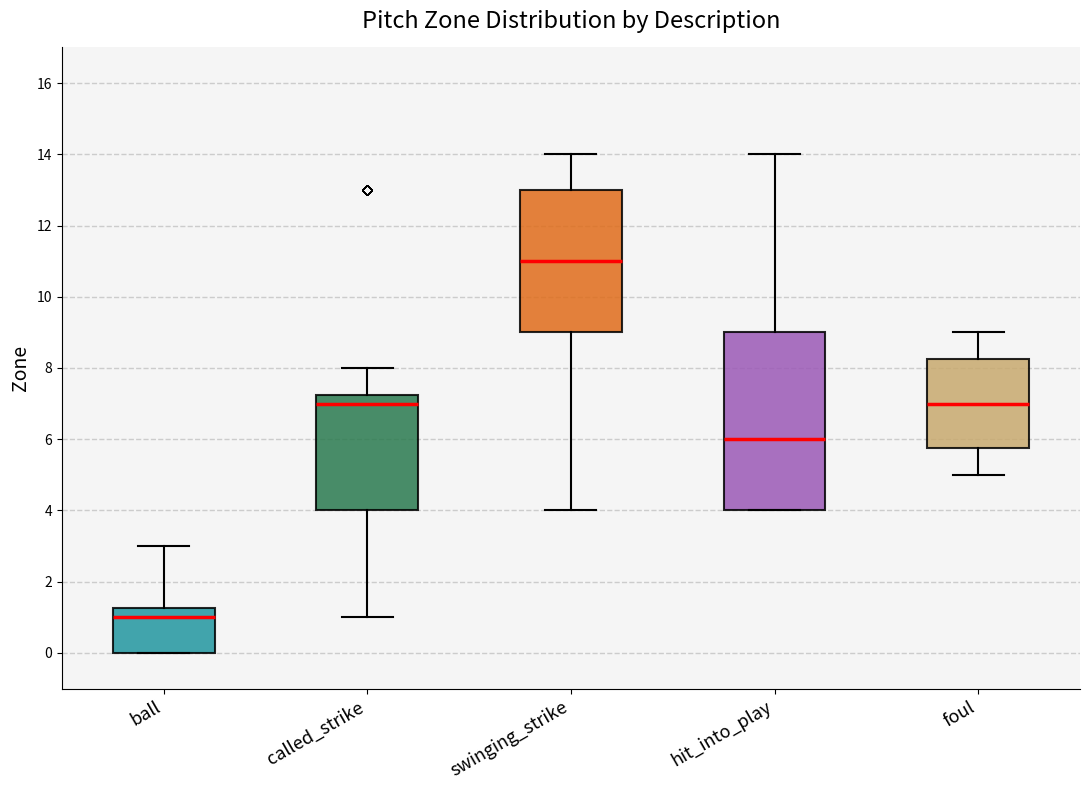

Reading left to right, transcribe this box plot: for each box, give where its median line is, the range the box spans, and where its two whiskers end, as read against the y-axis. The values are not printed on the chart, so give them approximately, as read against the axis.

ball: median 1.0, box 0.0 to 1.2, whiskers 0.0 to 3.0
called_strike: median 7.0, box 4.0 to 7.2, whiskers 1.0 to 8.0
swinging_strike: median 11.0, box 9.0 to 13.0, whiskers 4.0 to 14.0
hit_into_play: median 6.0, box 4.0 to 9.0, whiskers 4.0 to 14.0
foul: median 7.0, box 5.8 to 8.2, whiskers 5.0 to 9.0